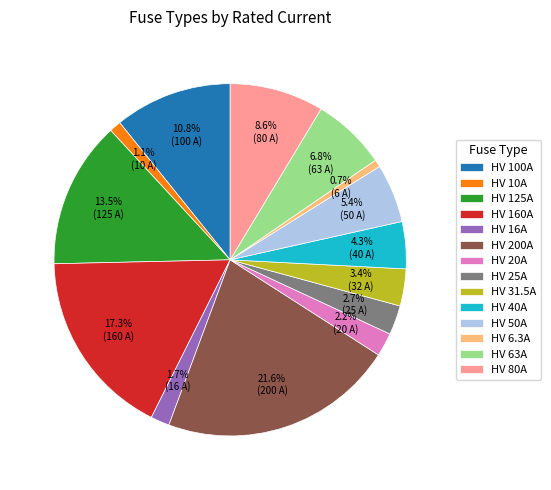

Is there any slice that represents more than half of the pie?

No